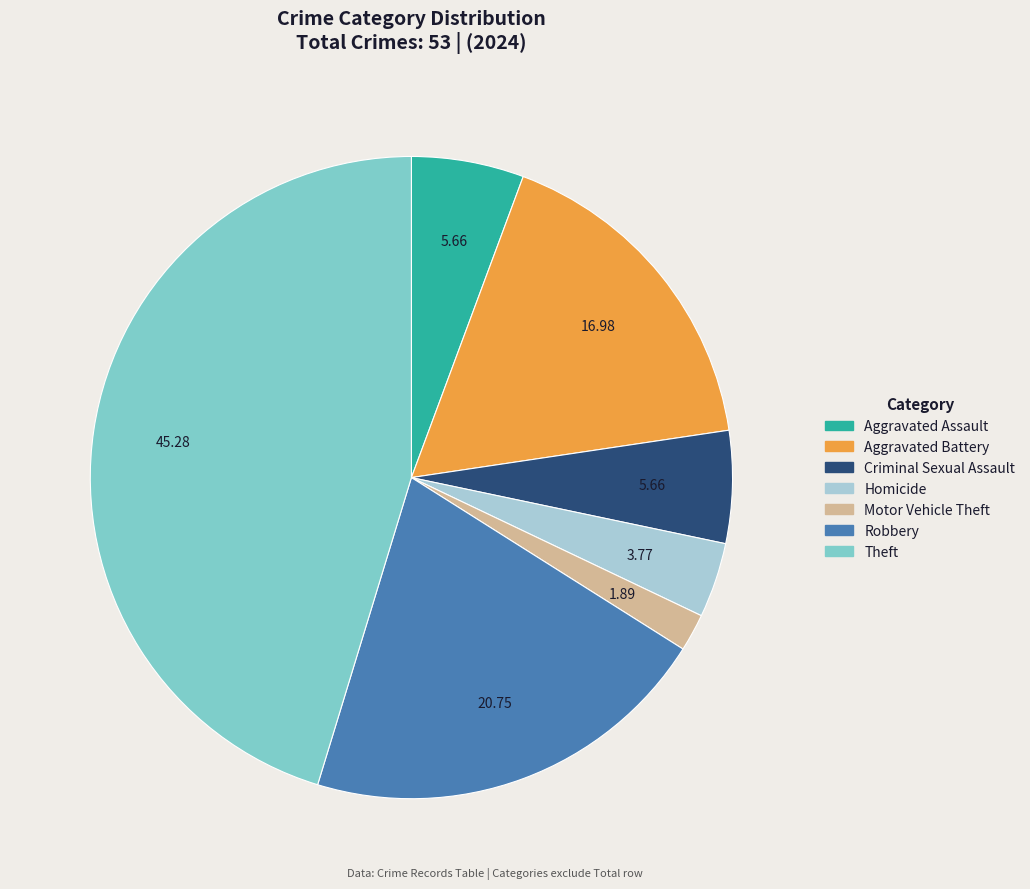

The Robbery slice represents 21% of the pie. True or false?

True